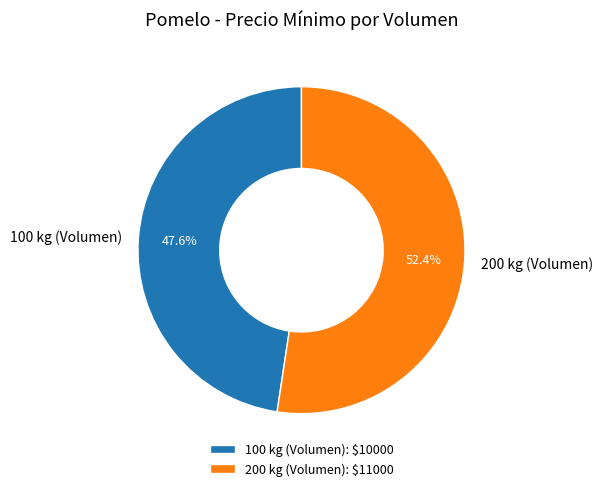

Is it true that 200 kg (Volumen) is 62% of the pie?

False